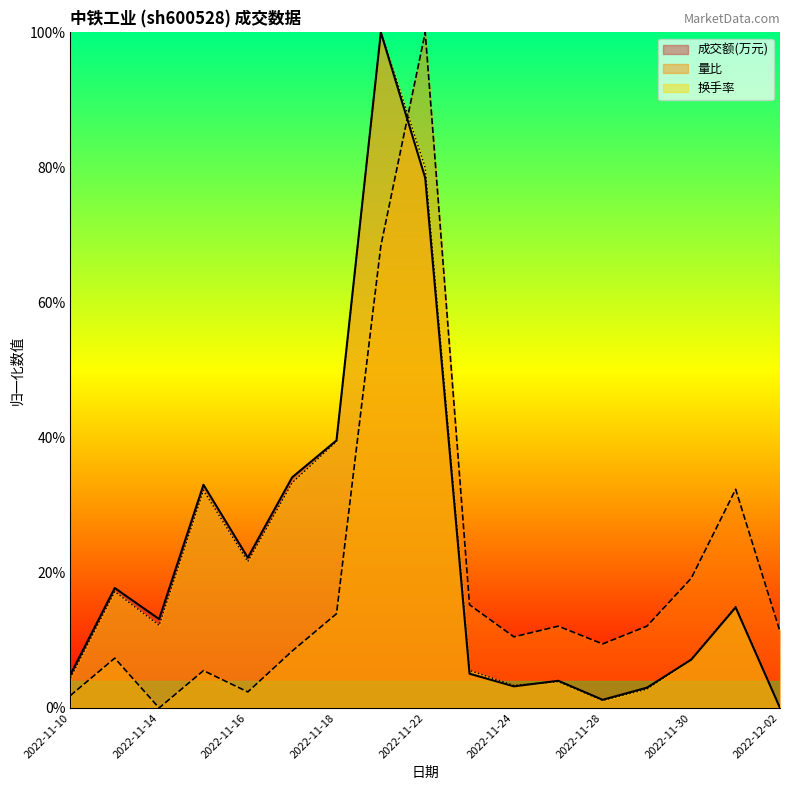

Rank the series by their maximum value, from highest to lowest.

成交额(万元), 量比, 换手率